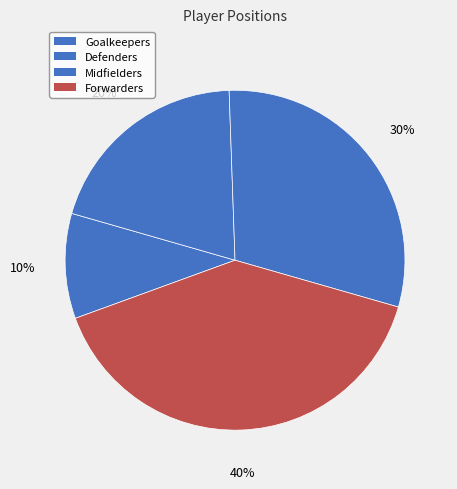

How many slices are in this pie chart?

4